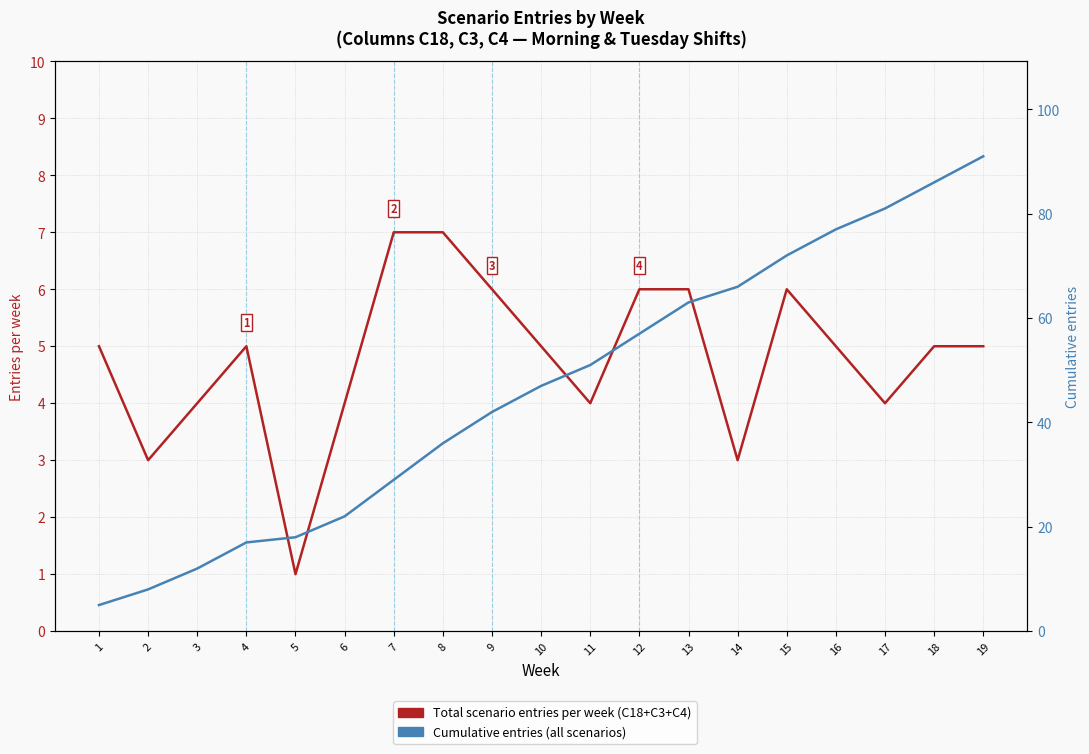

Which series has the largest range (max minus min)?

Cumulative entries (all scenarios)